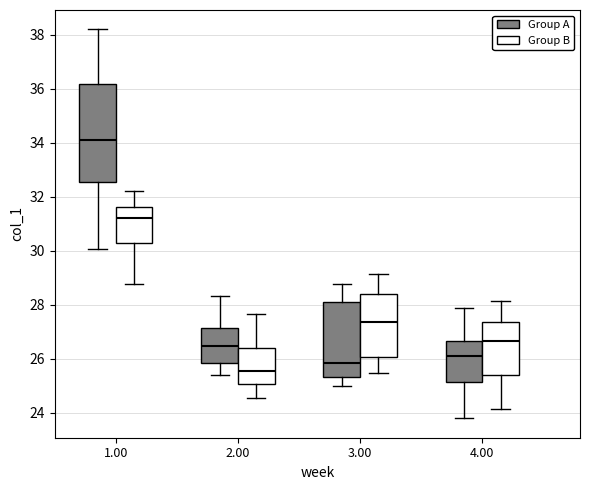

Reading left to right, transcribe this box plot: for each box, give where its median line is, the range the box spans, and where its two whiskers end, as read against the y-axis. The values are not printed on the chart, so give them approximately, as read against the axis.

1.00 (Group A): median 34.0, box 32.6 to 36.2, whiskers 30.0 to 38.2
1.00 (Group B): median 31.2, box 30.2 to 31.6, whiskers 28.8 to 32.2
2.00 (Group A): median 26.4, box 25.8 to 27.2, whiskers 25.4 to 28.4
2.00 (Group B): median 25.6, box 25.0 to 26.4, whiskers 24.6 to 27.6
3.00 (Group A): median 25.8, box 25.4 to 28.2, whiskers 25.0 to 28.8
3.00 (Group B): median 27.4, box 26.0 to 28.4, whiskers 25.4 to 29.2
4.00 (Group A): median 26.2, box 25.2 to 26.6, whiskers 23.8 to 27.8
4.00 (Group B): median 26.6, box 25.4 to 27.4, whiskers 24.2 to 28.2